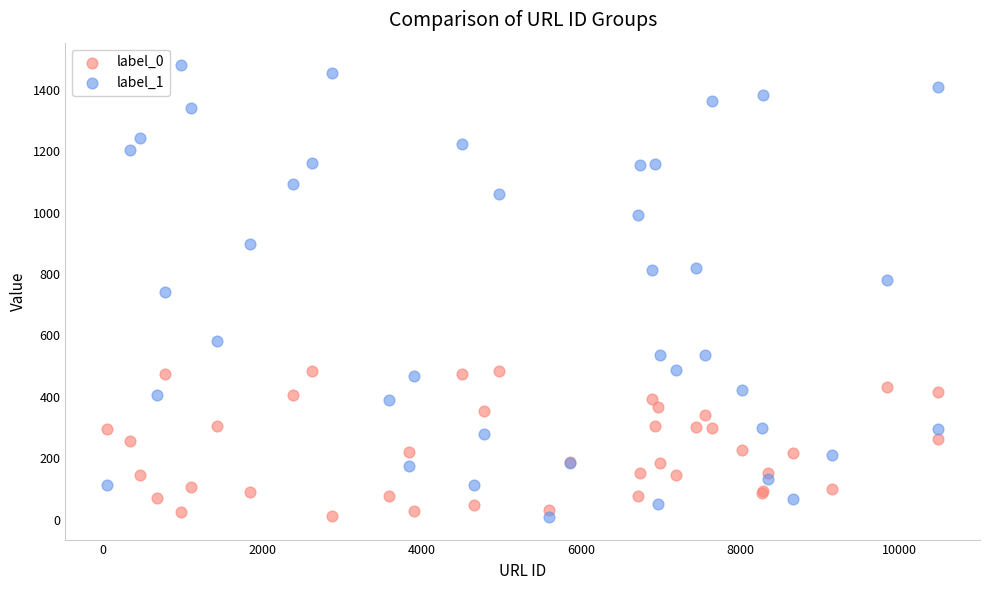

Which series has the largest Y range (max minus min)?

label_1